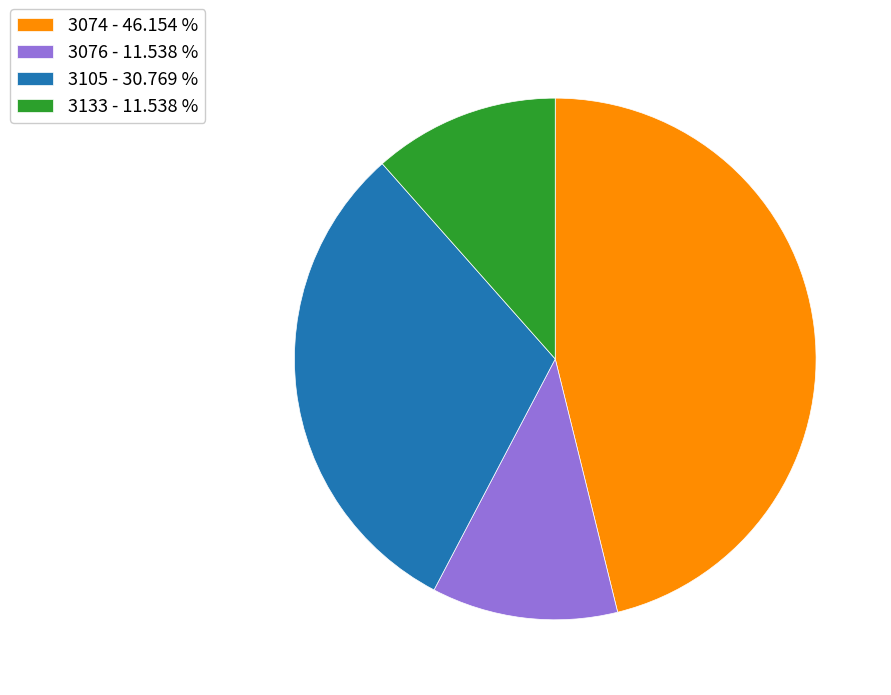

What is the ratio of the value at 3133 to the value at 3076?

1.0